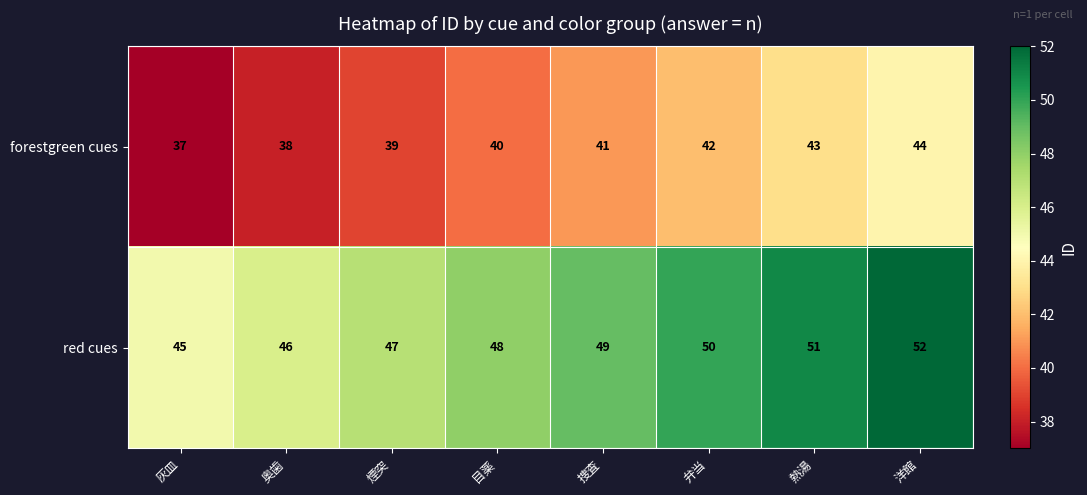

True or false: forestgreen cues has a value of 37 at 灰皿.

True